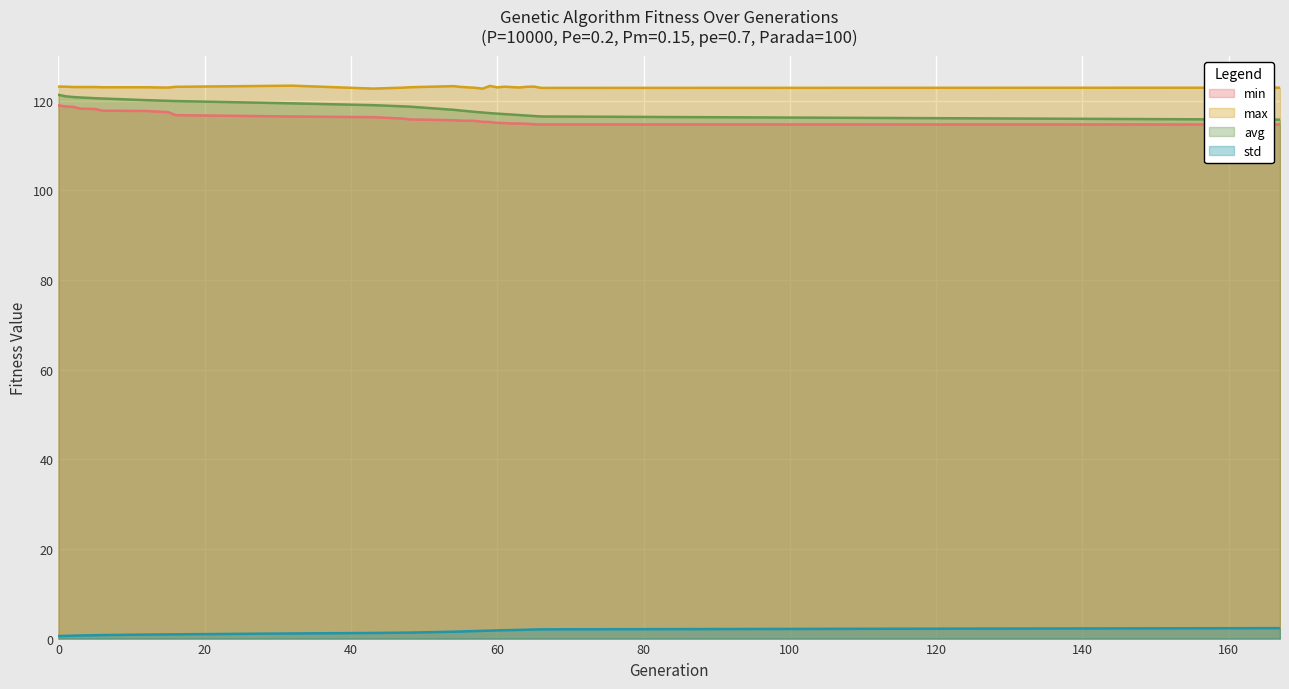

Reading left to right, what are all the values shown in this chart?

min: 0=118.9	1=118.7	2=118.6	3=118.2	5=118.1	6=117.8	12=117.7	15=117.4	16=116.8	32=116.5	43=116.3	47=116.0	48=115.8	54=115.6	55=115.5	57=115.5	58=115.3	59=115.2	60=115.0	61=115.0	62=114.9	63=114.9	64=114.8	65=114.7	66=114.7	167=114.7
max: 0=123.1	1=123.1	2=123.0	3=123.0	5=123.0	6=123.0	12=123.0	15=122.9	16=123.1	32=123.3	43=122.7	47=122.9	48=123.0	54=123.2	55=123.1	57=122.9	58=122.7	59=123.3	60=123.0	61=123.1	62=123.0	63=122.9	64=123.1	65=123.1	66=122.8	167=122.9
avg: 0=121.3	1=121.0	2=120.8	3=120.7	5=120.5	6=120.5	12=120.1	15=119.9	16=119.9	32=119.4	43=119.0	47=118.7	48=118.7	54=117.9	55=117.8	57=117.5	58=117.3	59=117.2	60=117.1	61=117.0	62=116.9	63=116.8	64=116.7	65=116.6	66=116.5	167=115.7
std: 0=0.6	1=0.6	2=0.7	3=0.7	5=0.8	6=0.8	12=0.9	15=0.9	16=0.9	32=1.1	43=1.3	47=1.3	48=1.3	54=1.5	55=1.6	57=1.7	58=1.7	59=1.8	60=1.8	61=1.9	62=1.9	63=1.9	64=2.0	65=2.0	66=2.1	167=2.3